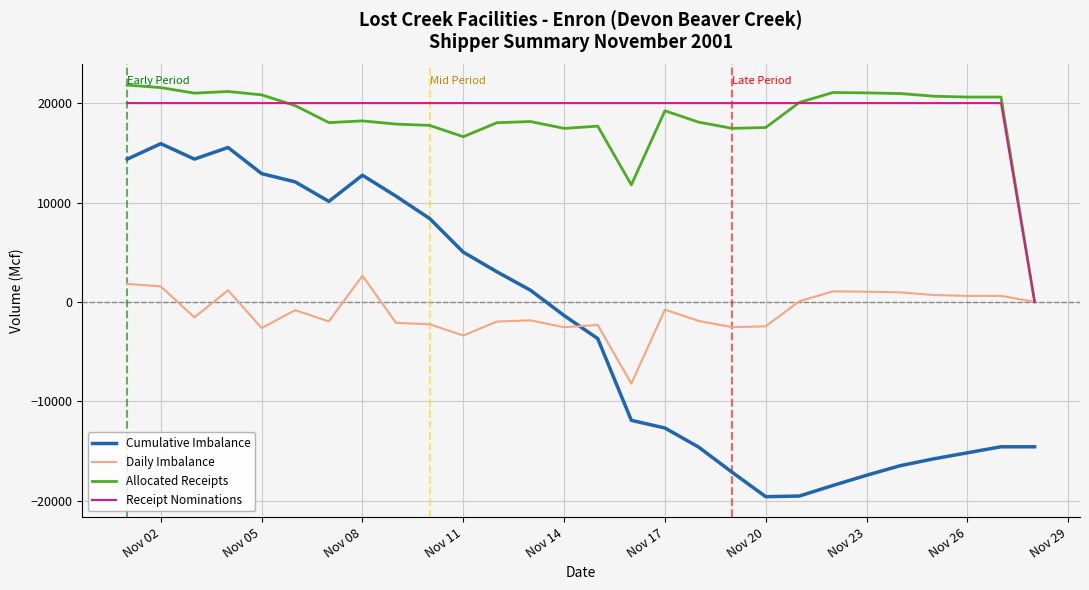

Which series has the widest spread of values?

Cumulative Imbalance